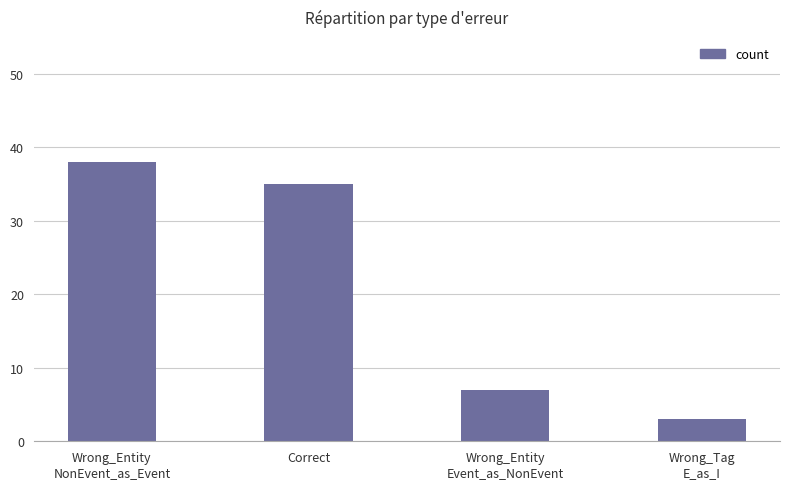

Reading left to right, what are all the values shown in this chart?

38	35	7	3